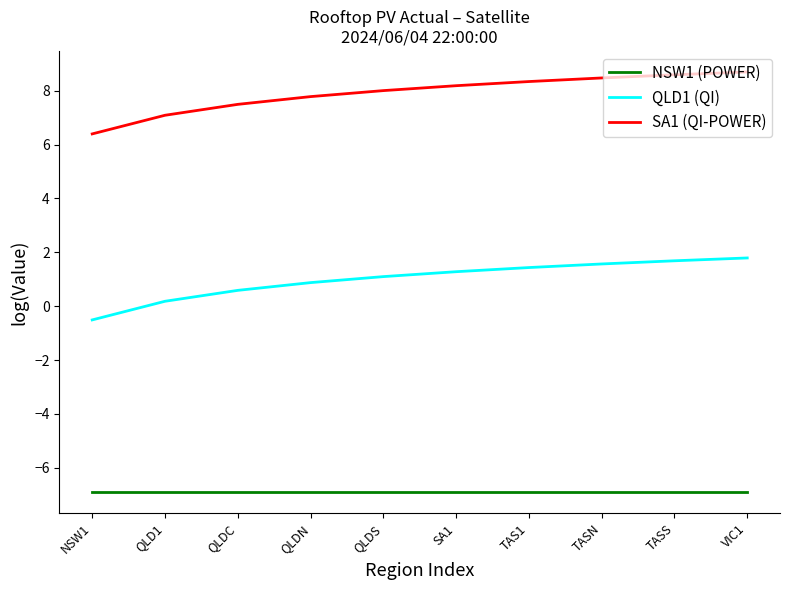

What are all the series names shown in the legend?

NSW1 (POWER), QLD1 (QI), SA1 (QI-POWER)